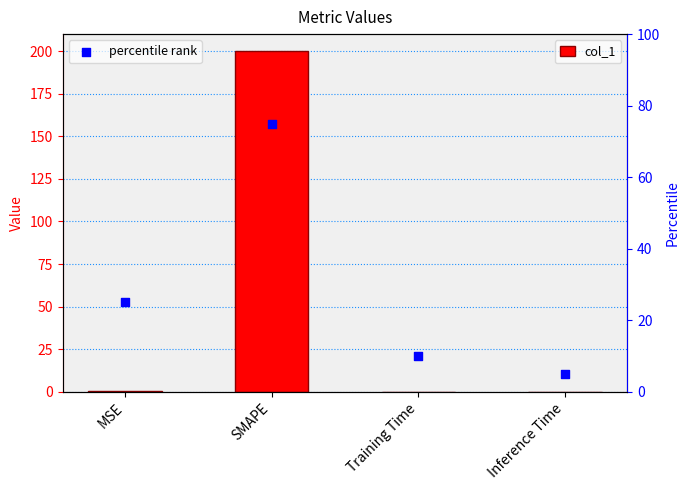

At how many categories does at least one series exceed 110?

1